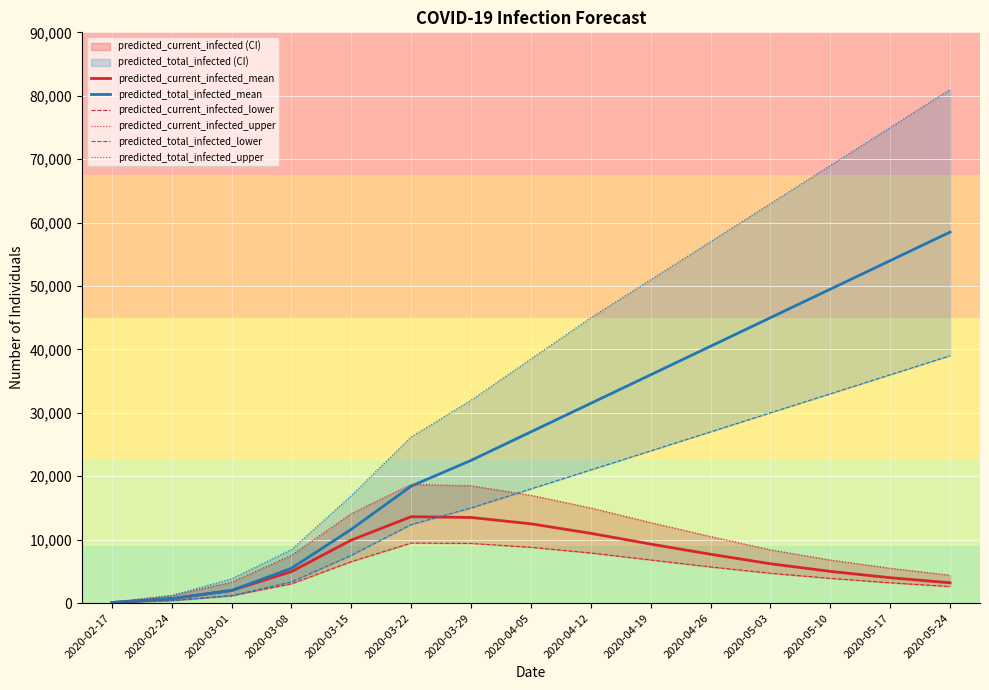

Is it true that predicted_current_infected_upper equals 15000 at 2020-04-12?

True